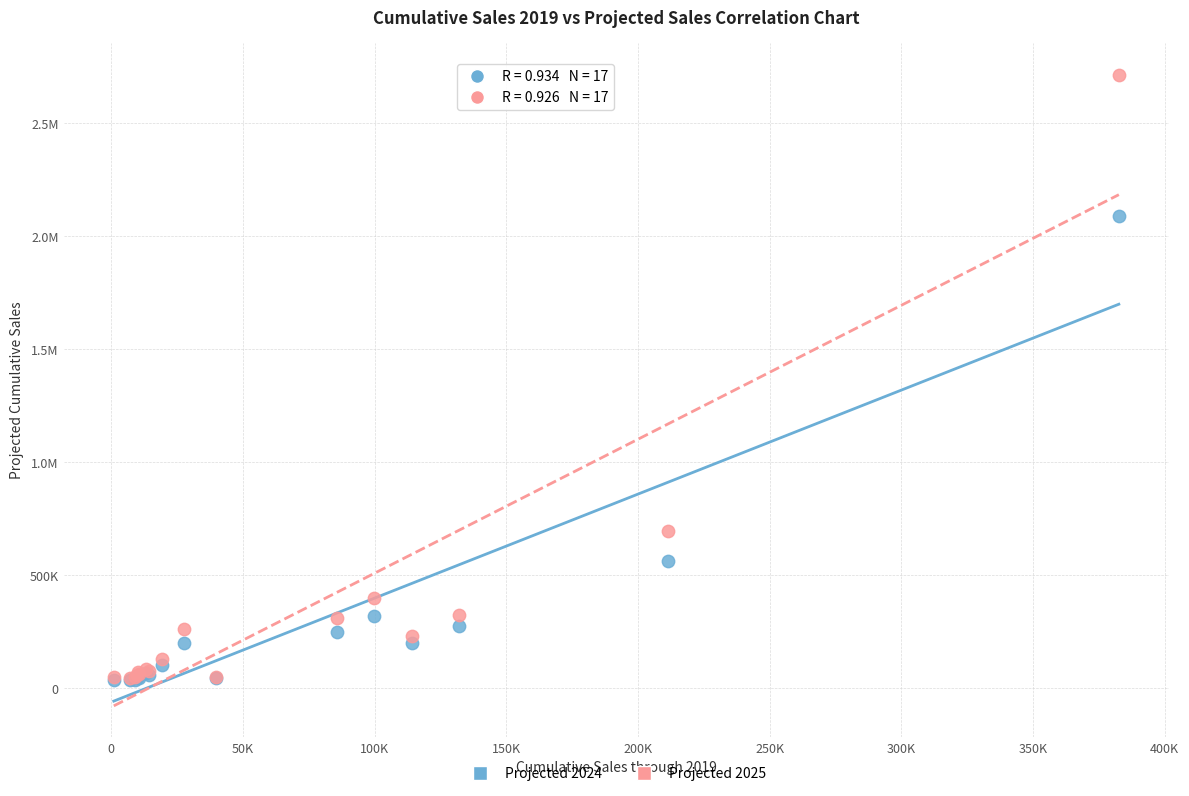

What are all the series names shown in the legend?

Projected 2024, Projected 2025